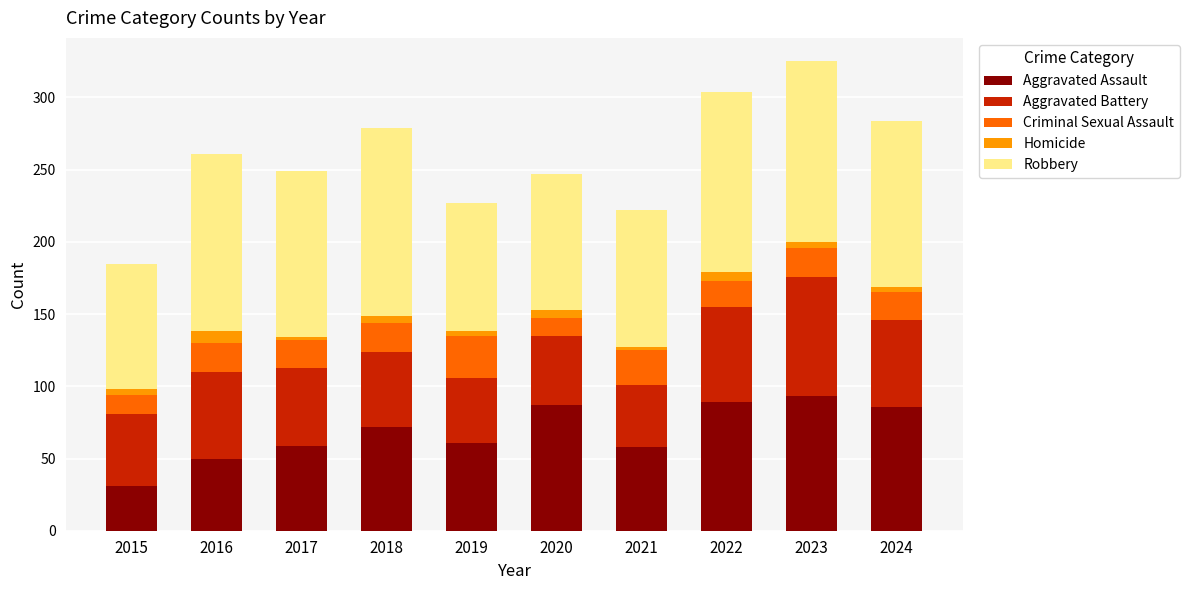

Which category has the lowest value in the Aggravated Assault series?

2015